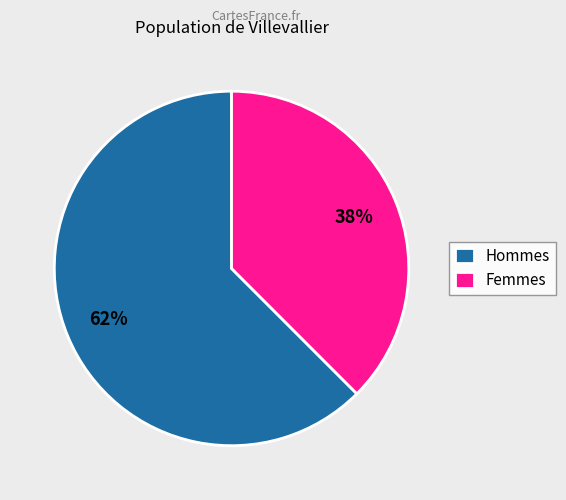

Does Femmes represent more than half of the total?

No